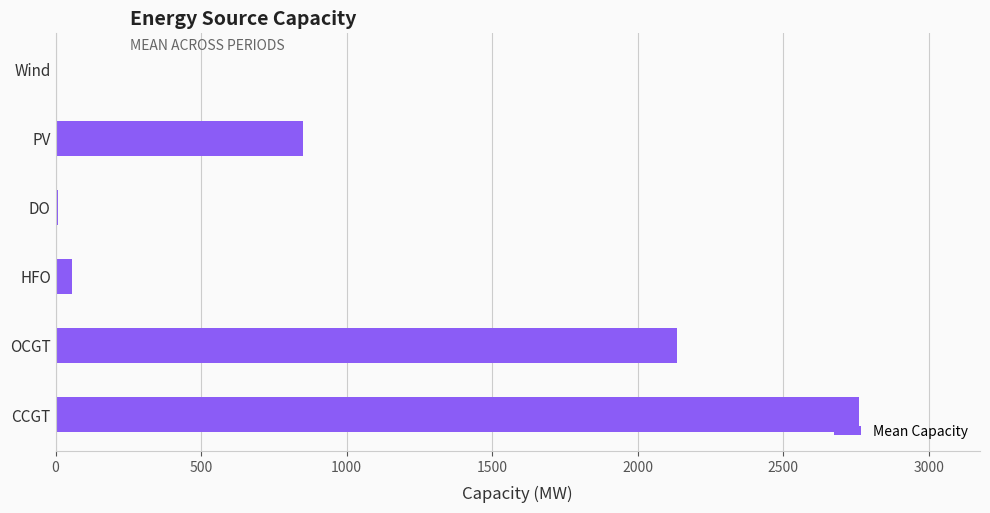

Which category has the highest value across all series?

CCGT